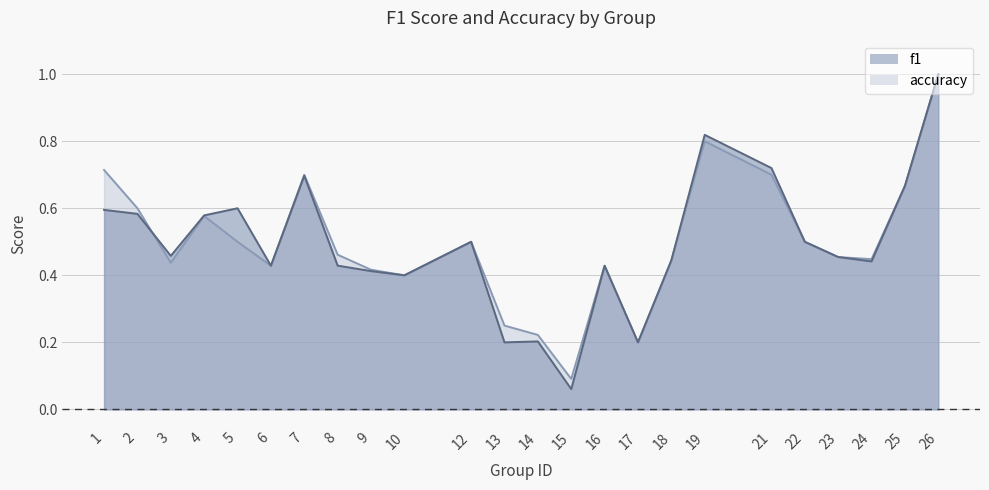

Reading left to right, list all the values displayed in this chart.

f1: 0.6	0.6	0.5	0.6	0.6	0.4	0.7	0.4	0.4	0.4	0.5	0.2	0.2	0.1	0.4	0.2	0.4	0.8	0.7	0.5	0.5	0.4	0.7	1.0
accuracy: 0.7	0.6	0.4	0.6	0.5	0.4	0.7	0.5	0.4	0.4	0.5	0.2	0.2	0.1	0.4	0.2	0.4	0.8	0.7	0.5	0.5	0.4	0.7	1.0